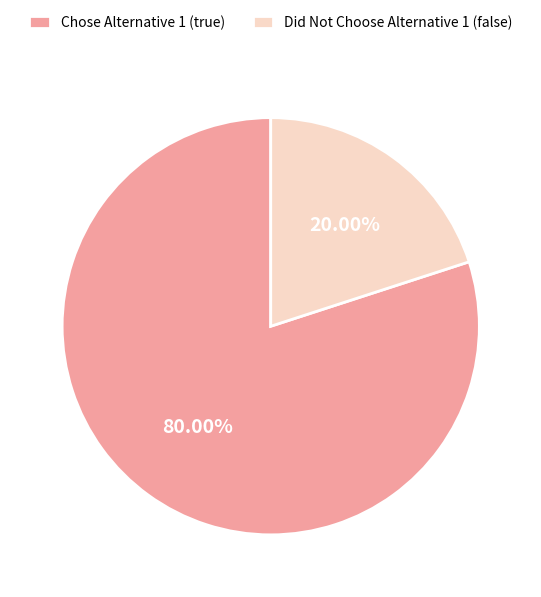

What is the largest slice in the pie chart?

Chose Alternative 1 (true)